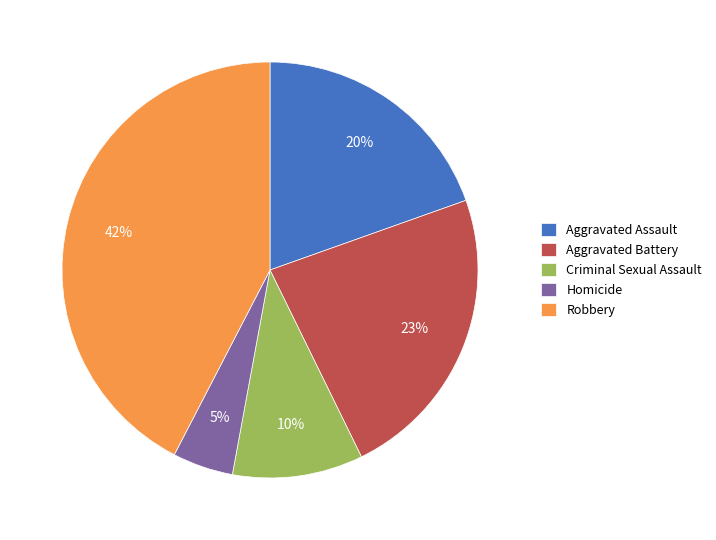

What is the smallest slice in the pie chart?

Homicide